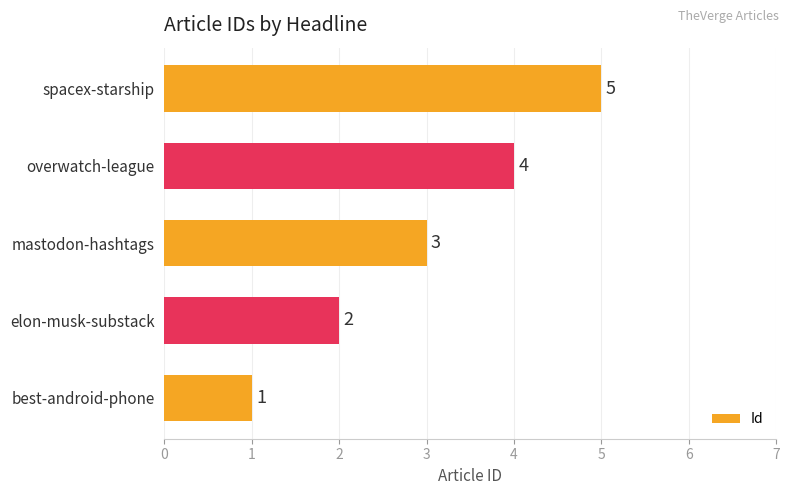

What is the minimum value shown in the chart?

1